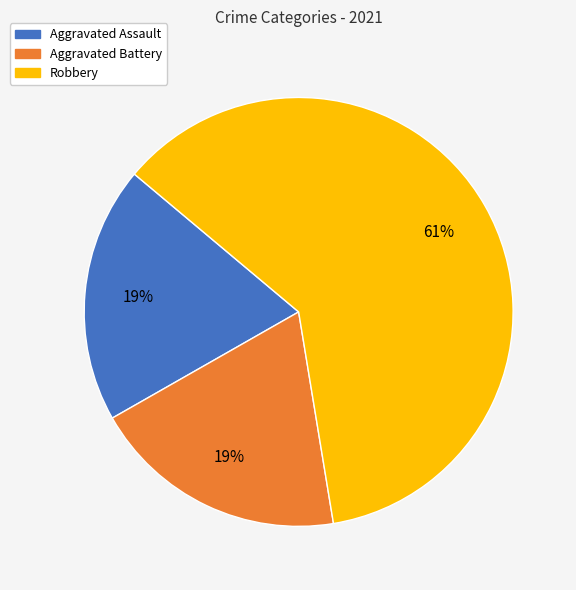

Which slice is the largest?

Robbery